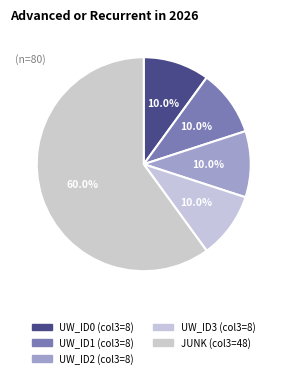

What is the majority slice?

JUNK